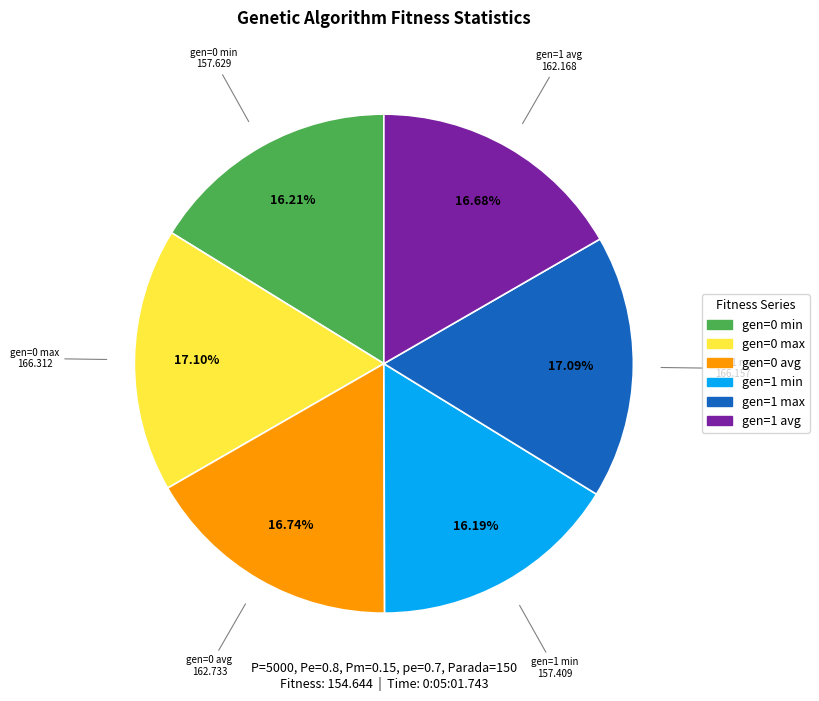

What portion of the pie excludes gen=1 avg?

83.3%